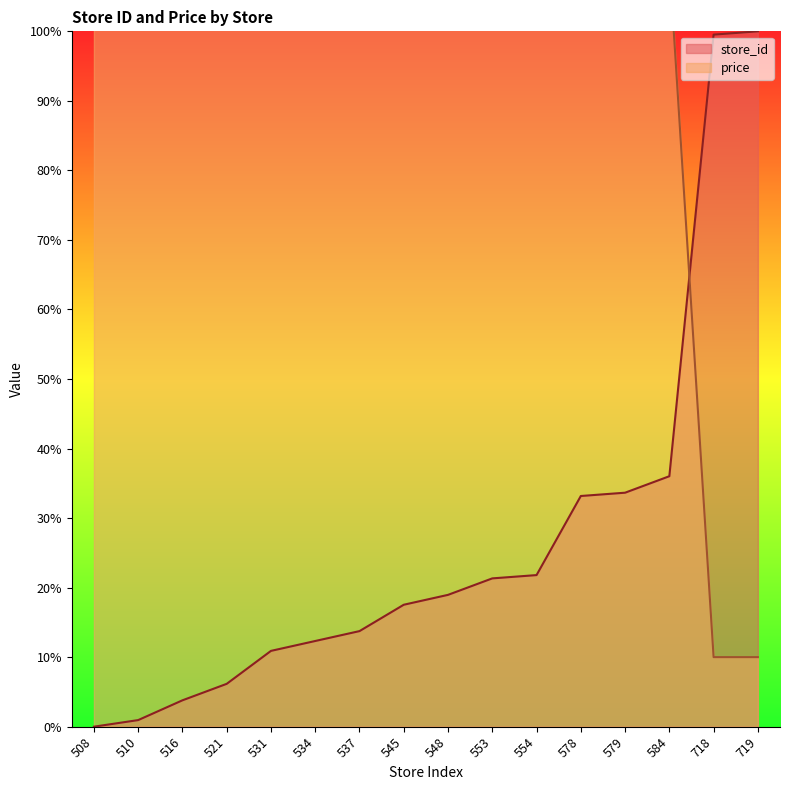

True or false: store_id has more than 2 interior local peaks.

False